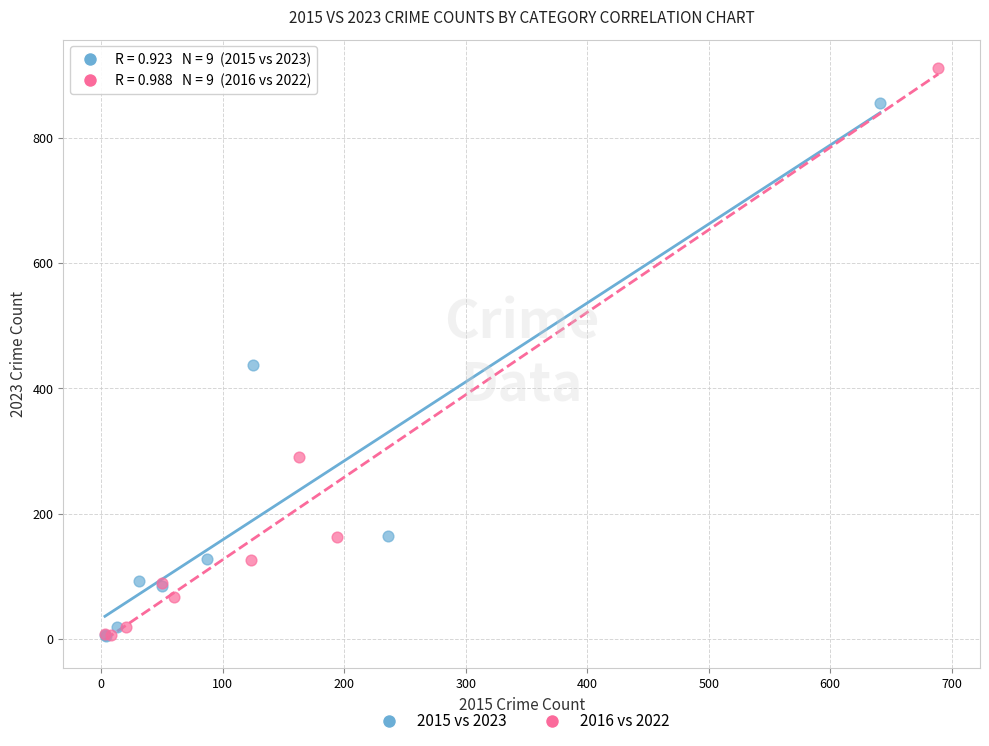

Which series reaches the maximum Y coordinate?

2016 vs 2022